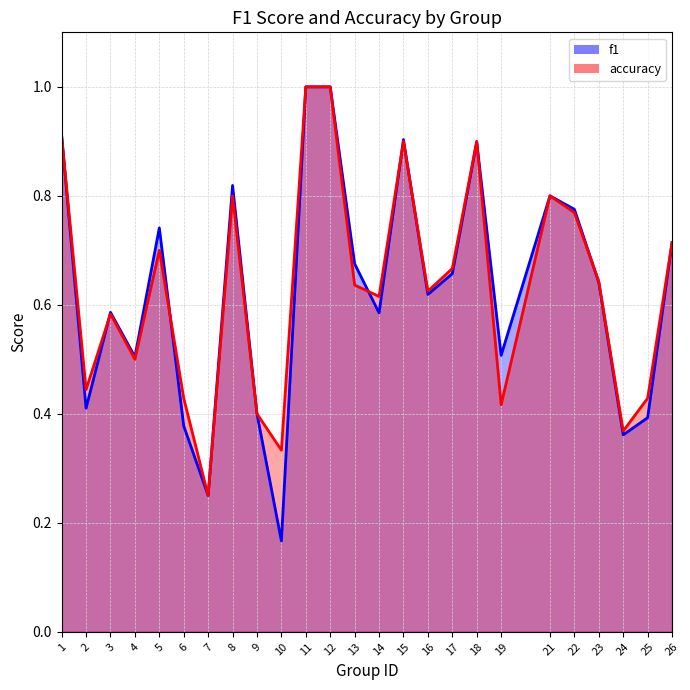

What is the sum of the accuracy values at 3 and 17?

1.2